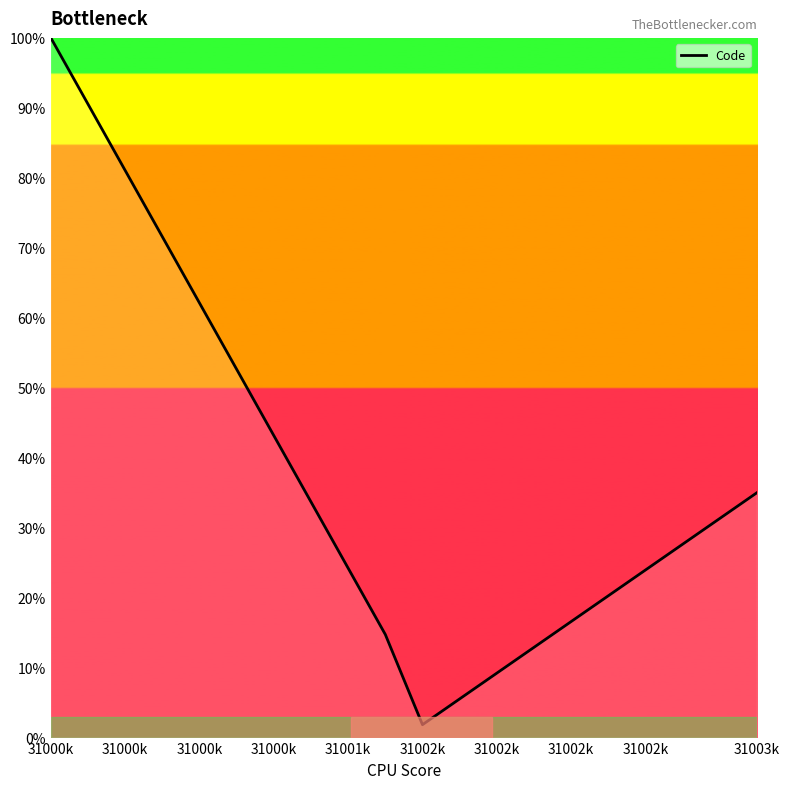

What is the difference between the maximum and minimum values?

98.2